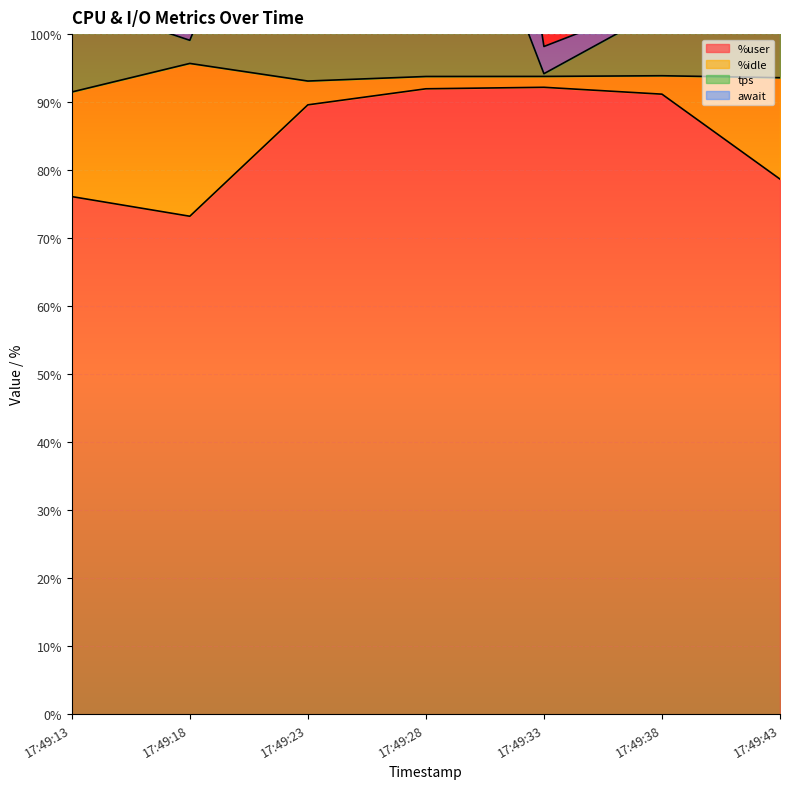

What is the total value across all series at 17:49:28?

231.3